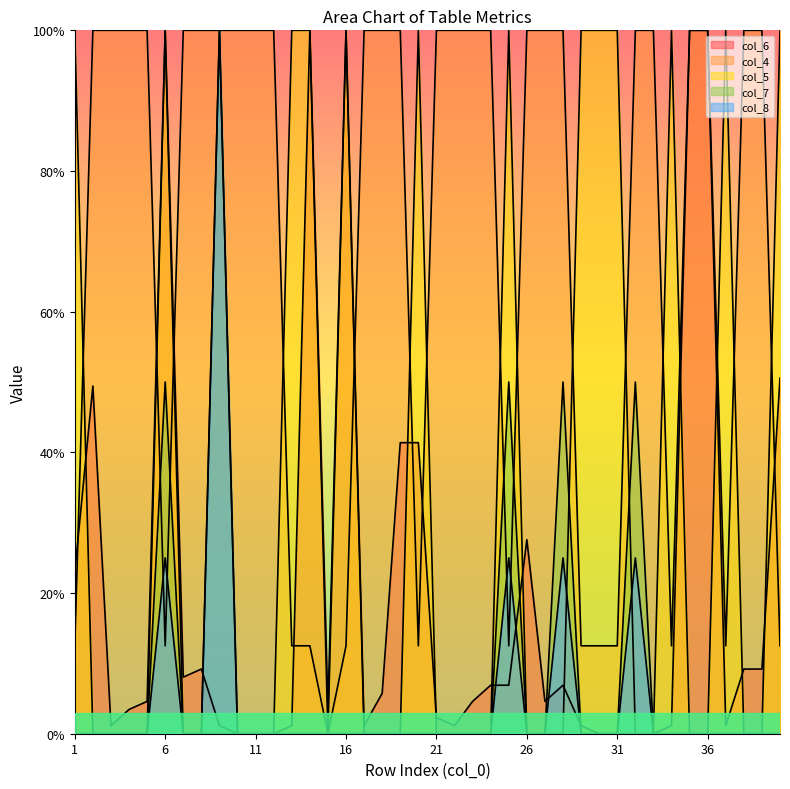

The value of col_8 at 13 is 31.3. True or false?

False